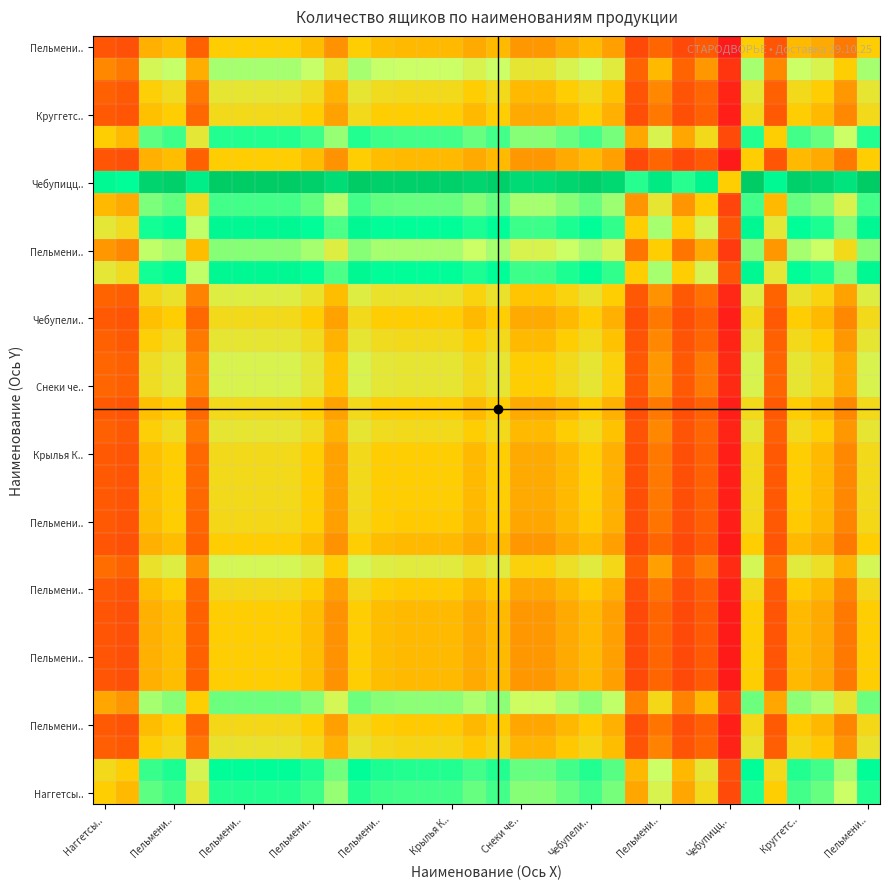

What is the minimum value shown in the chart?

-1.0